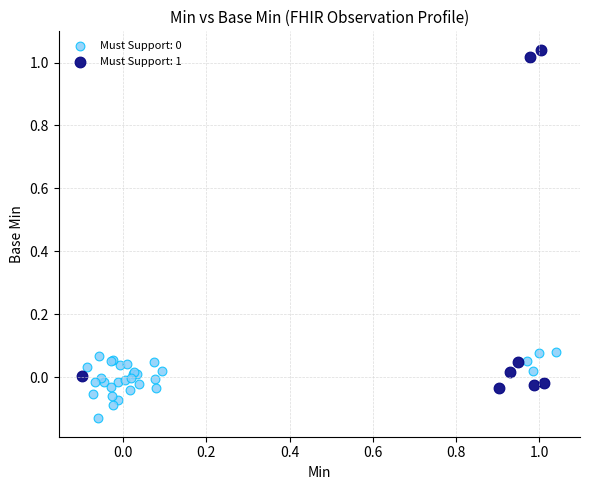

Which series reaches the maximum Y coordinate?

Must Support: 1